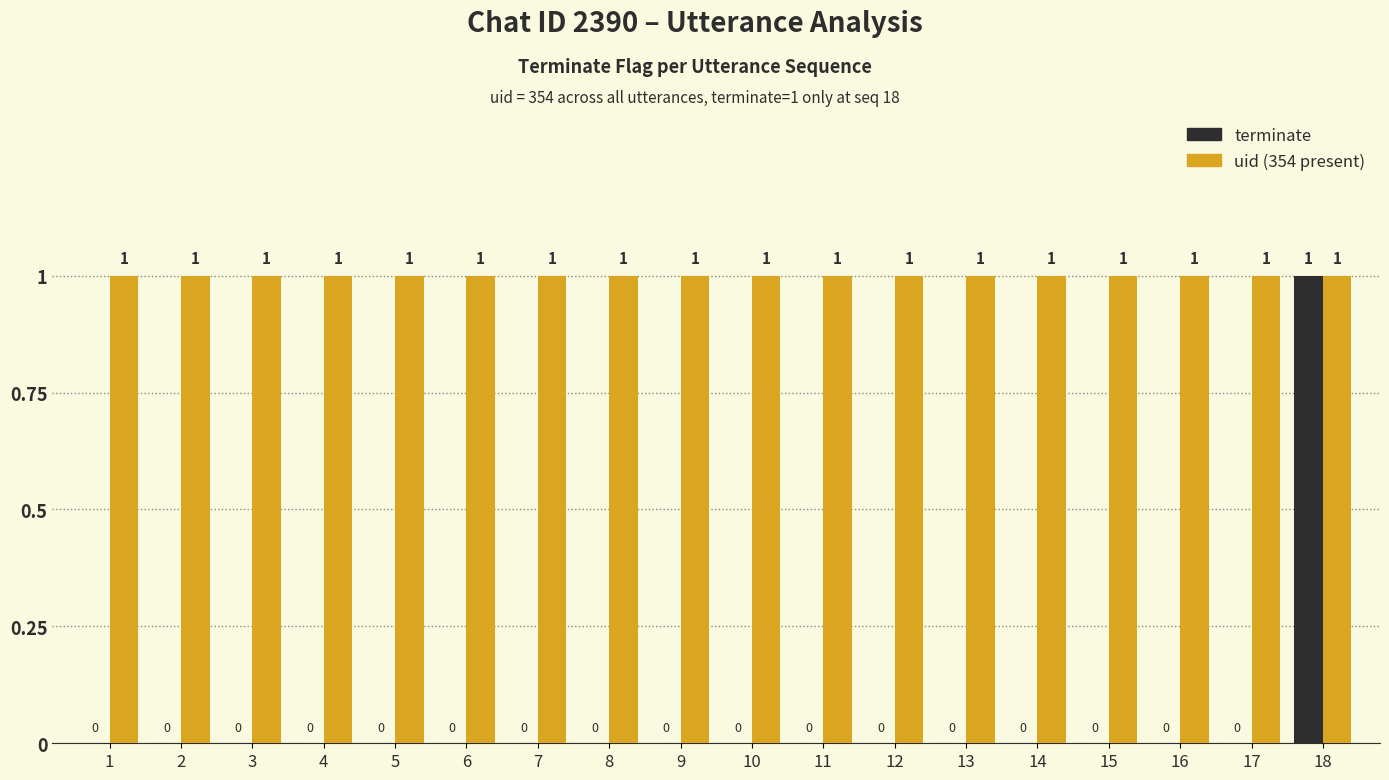

Between 16 and 18, which series saw the biggest shift?

terminate